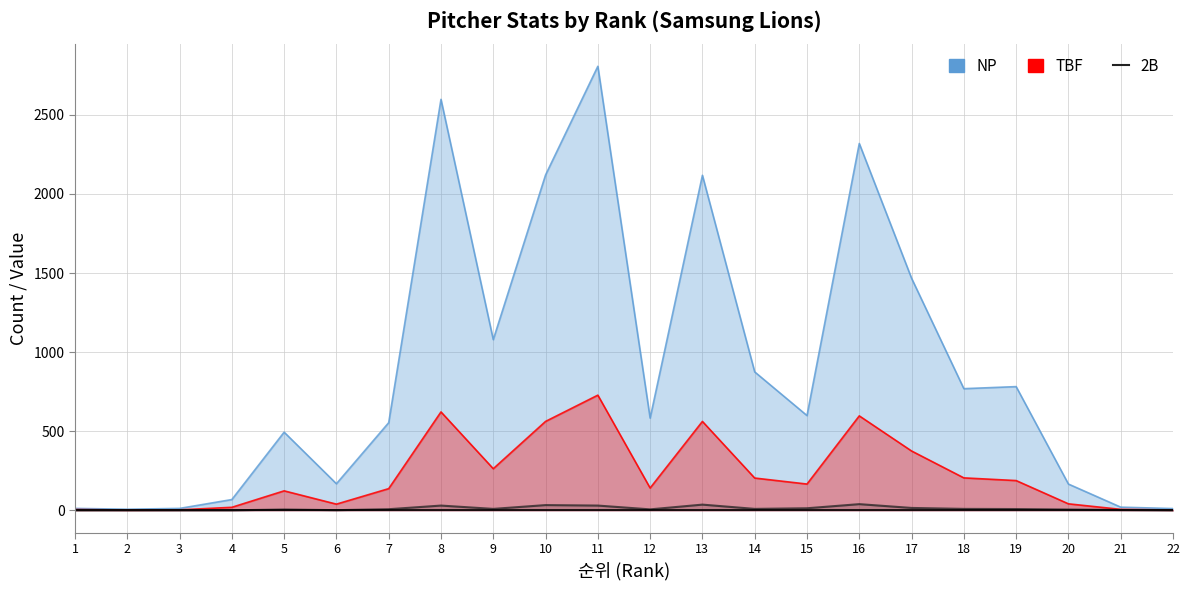

Which series has the largest range (max minus min)?

NP